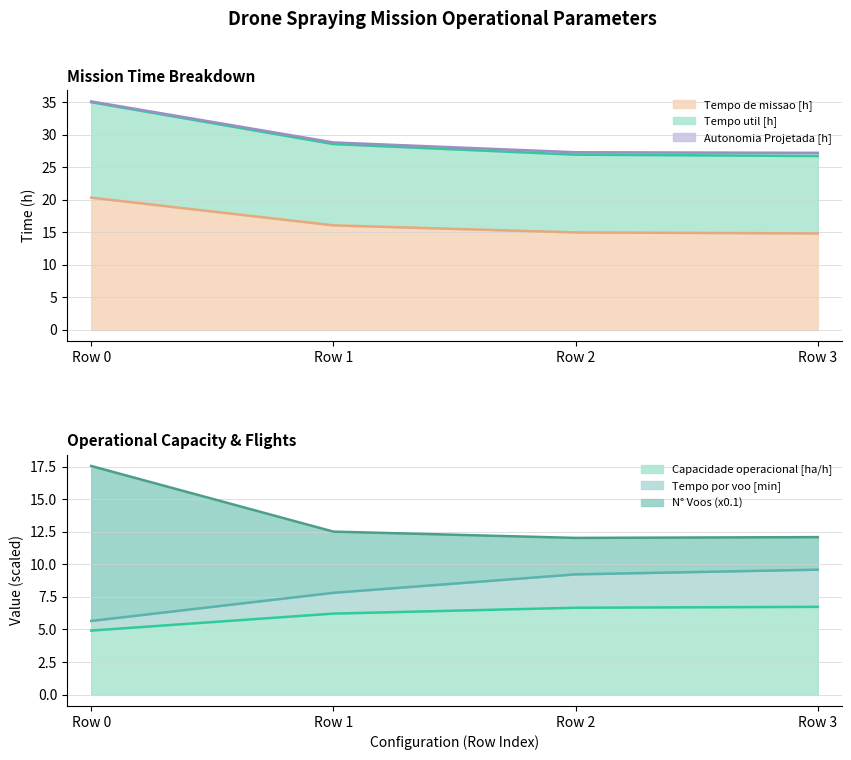

At which category is the sum across all series the highest?

Row 0